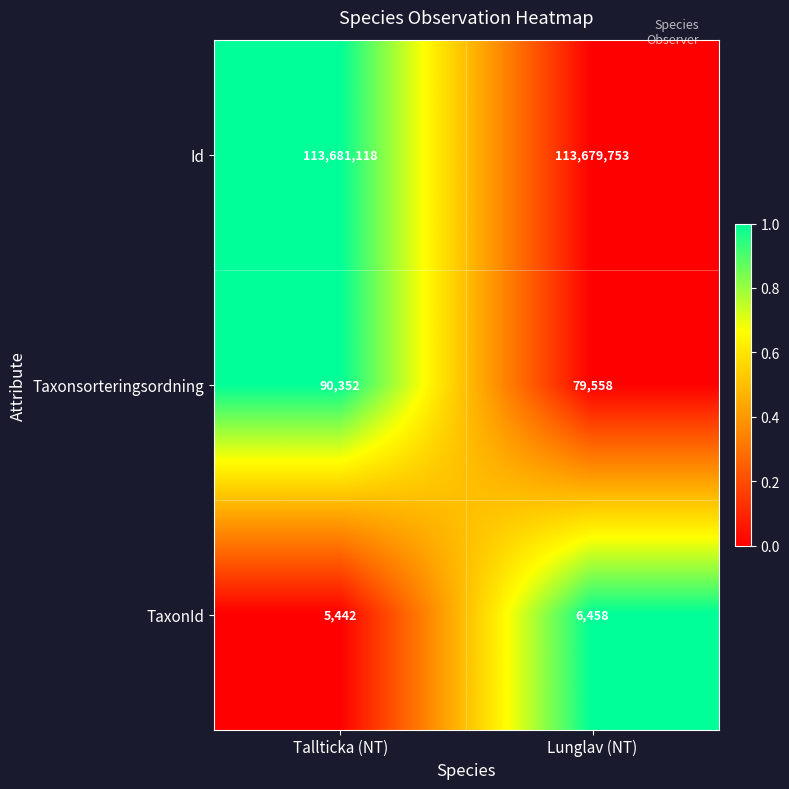

Reading left to right, transcribe all the data shown in this chart.

Id: 113681118	113679753
Taxonsorteringsordning: 90352	79558
TaxonId: 5442	6458